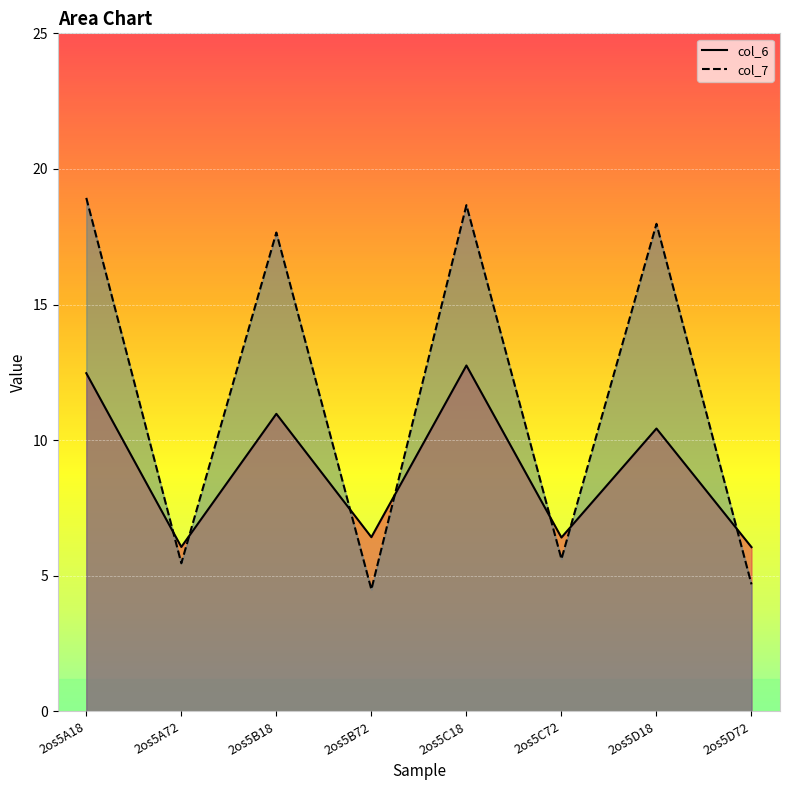

At how many categories does at least one series exceed 9?

4